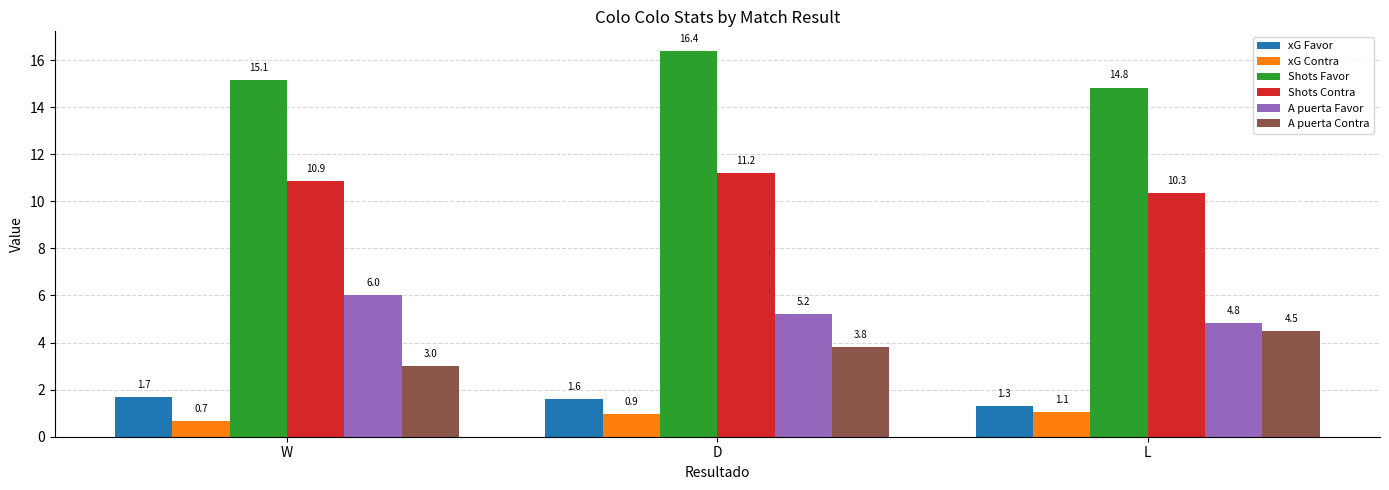

List the labels in order of Shots Contra value, smallest first.

L, W, D